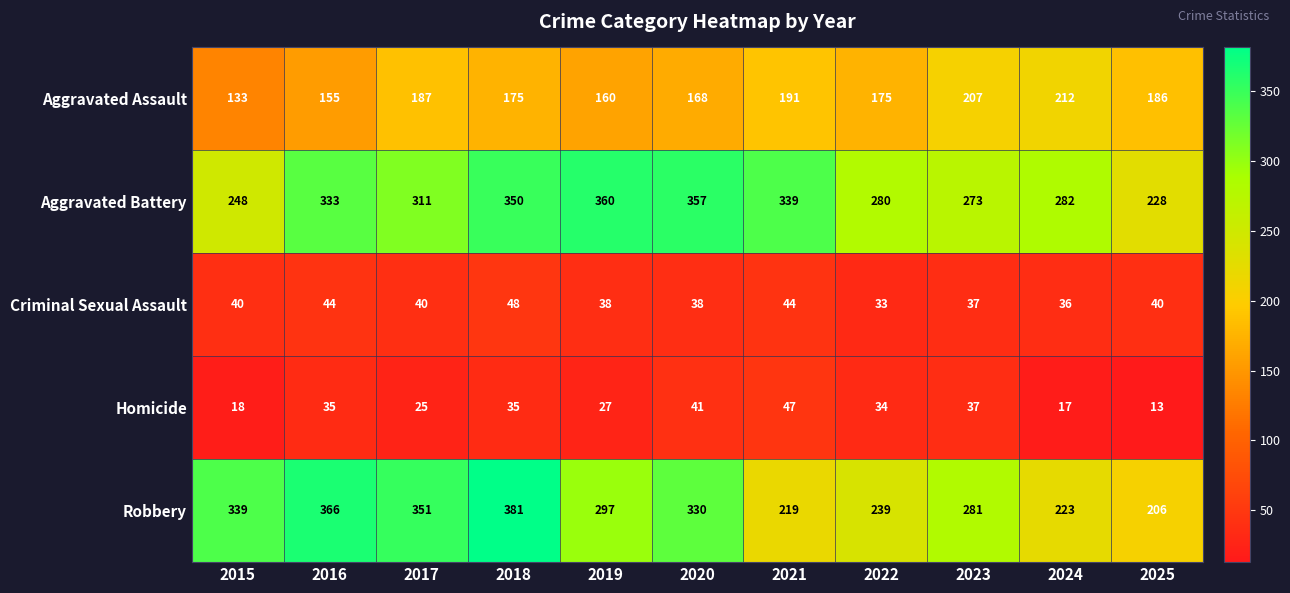

What value does the Robbery series have at 2016, to the nearest 50?

350